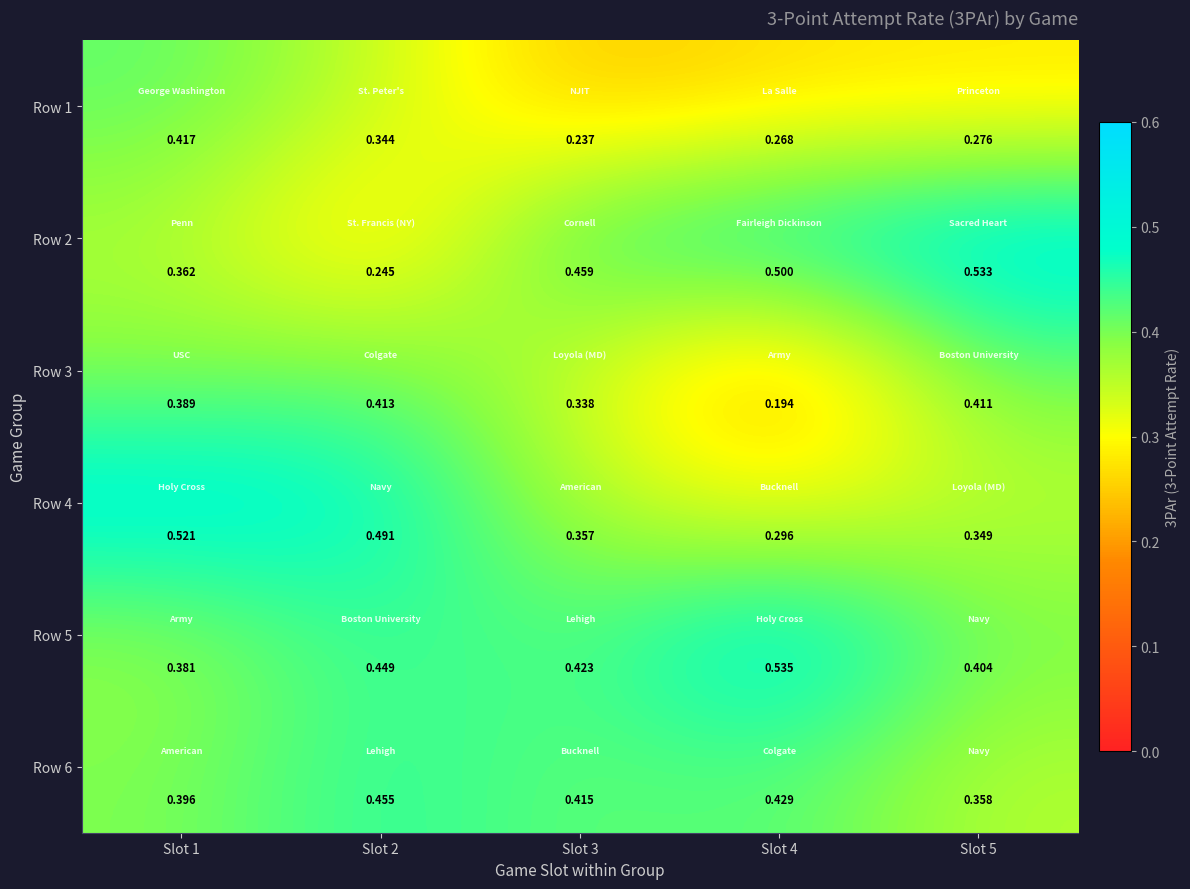

Is the value of Row 1 at Slot 1 greater than the value of Row 3 at Slot 5?

Yes